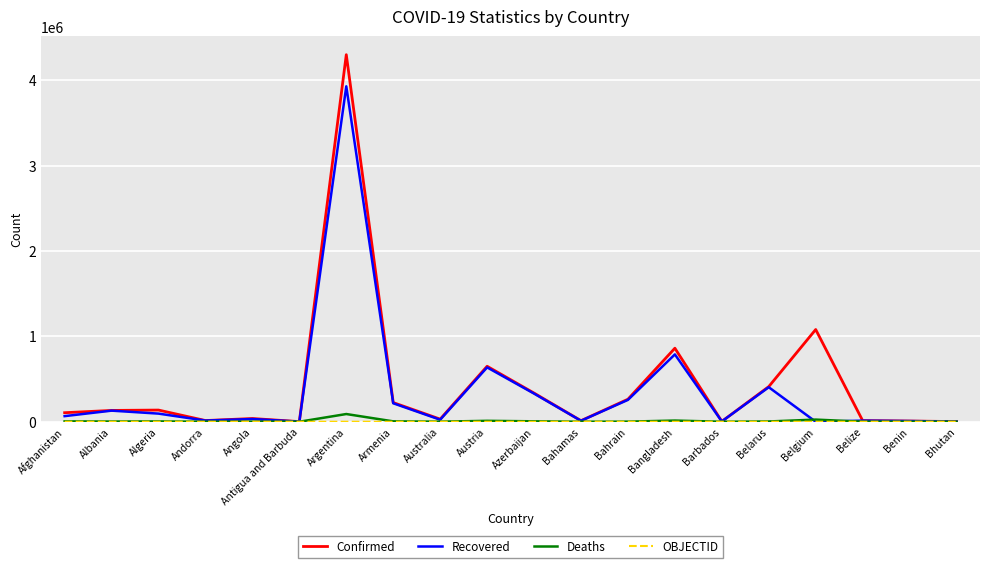

Which series has the largest range (max minus min)?

Confirmed